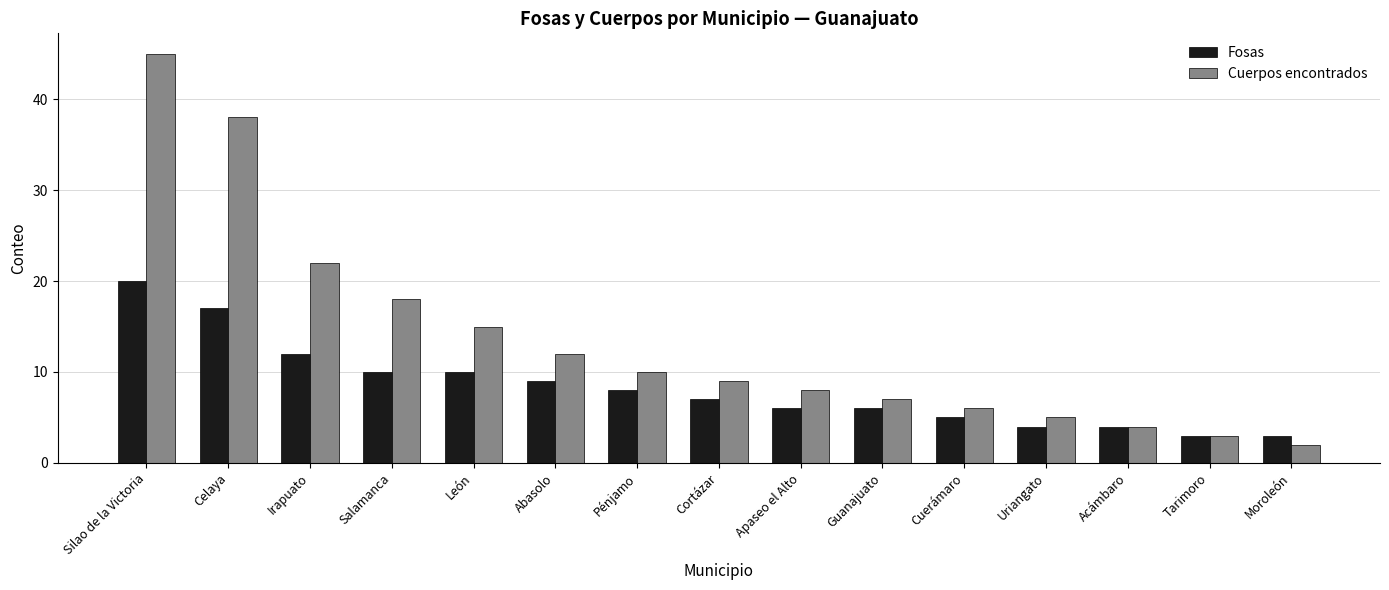

What are all the series names shown in the legend?

Fosas, Cuerpos encontrados